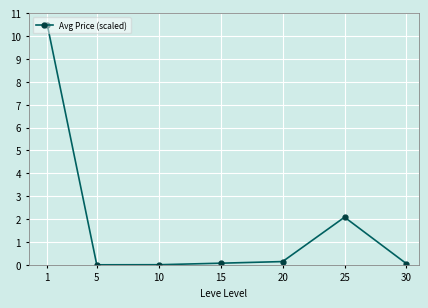

What is the value of the 6th point from the left?

2.1